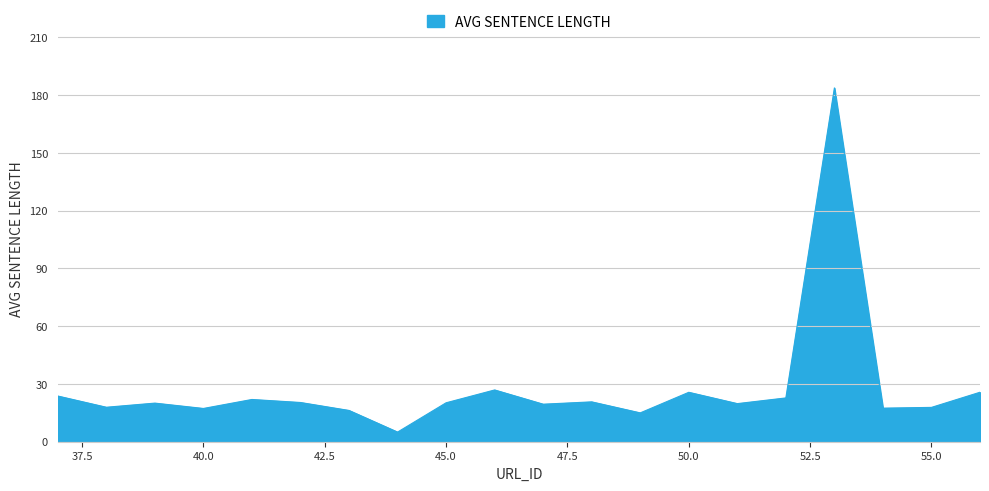

What is the difference between the second highest and minimum values?

21.9